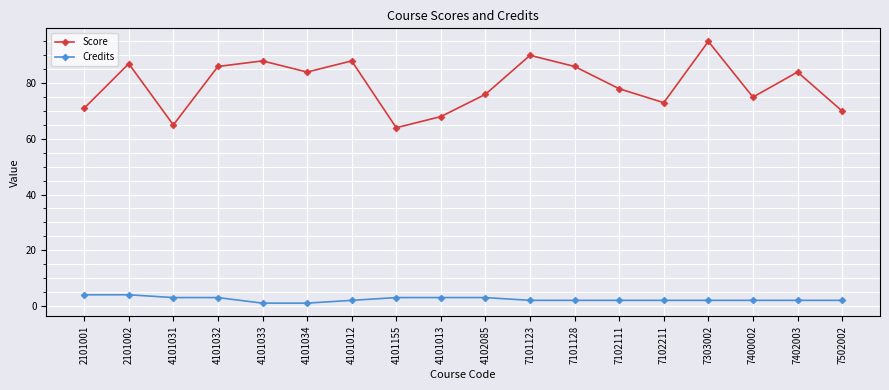

Is it true that Score equals 94 at 7502002?

False